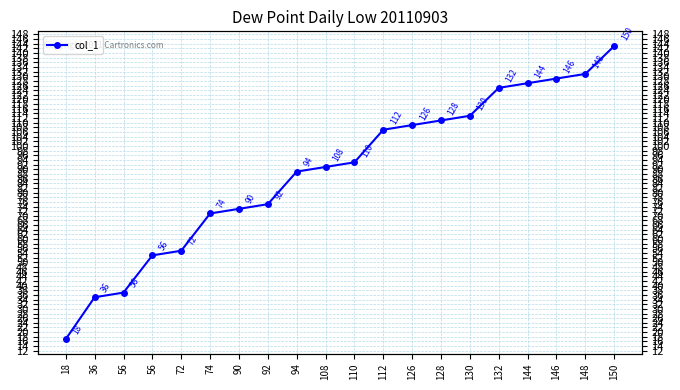

Reading right to left, what are all the values shown in this chart?

143	131	129	127	125	113	111	109	107	93	91	89	75	73	71	55	53	37	35	17